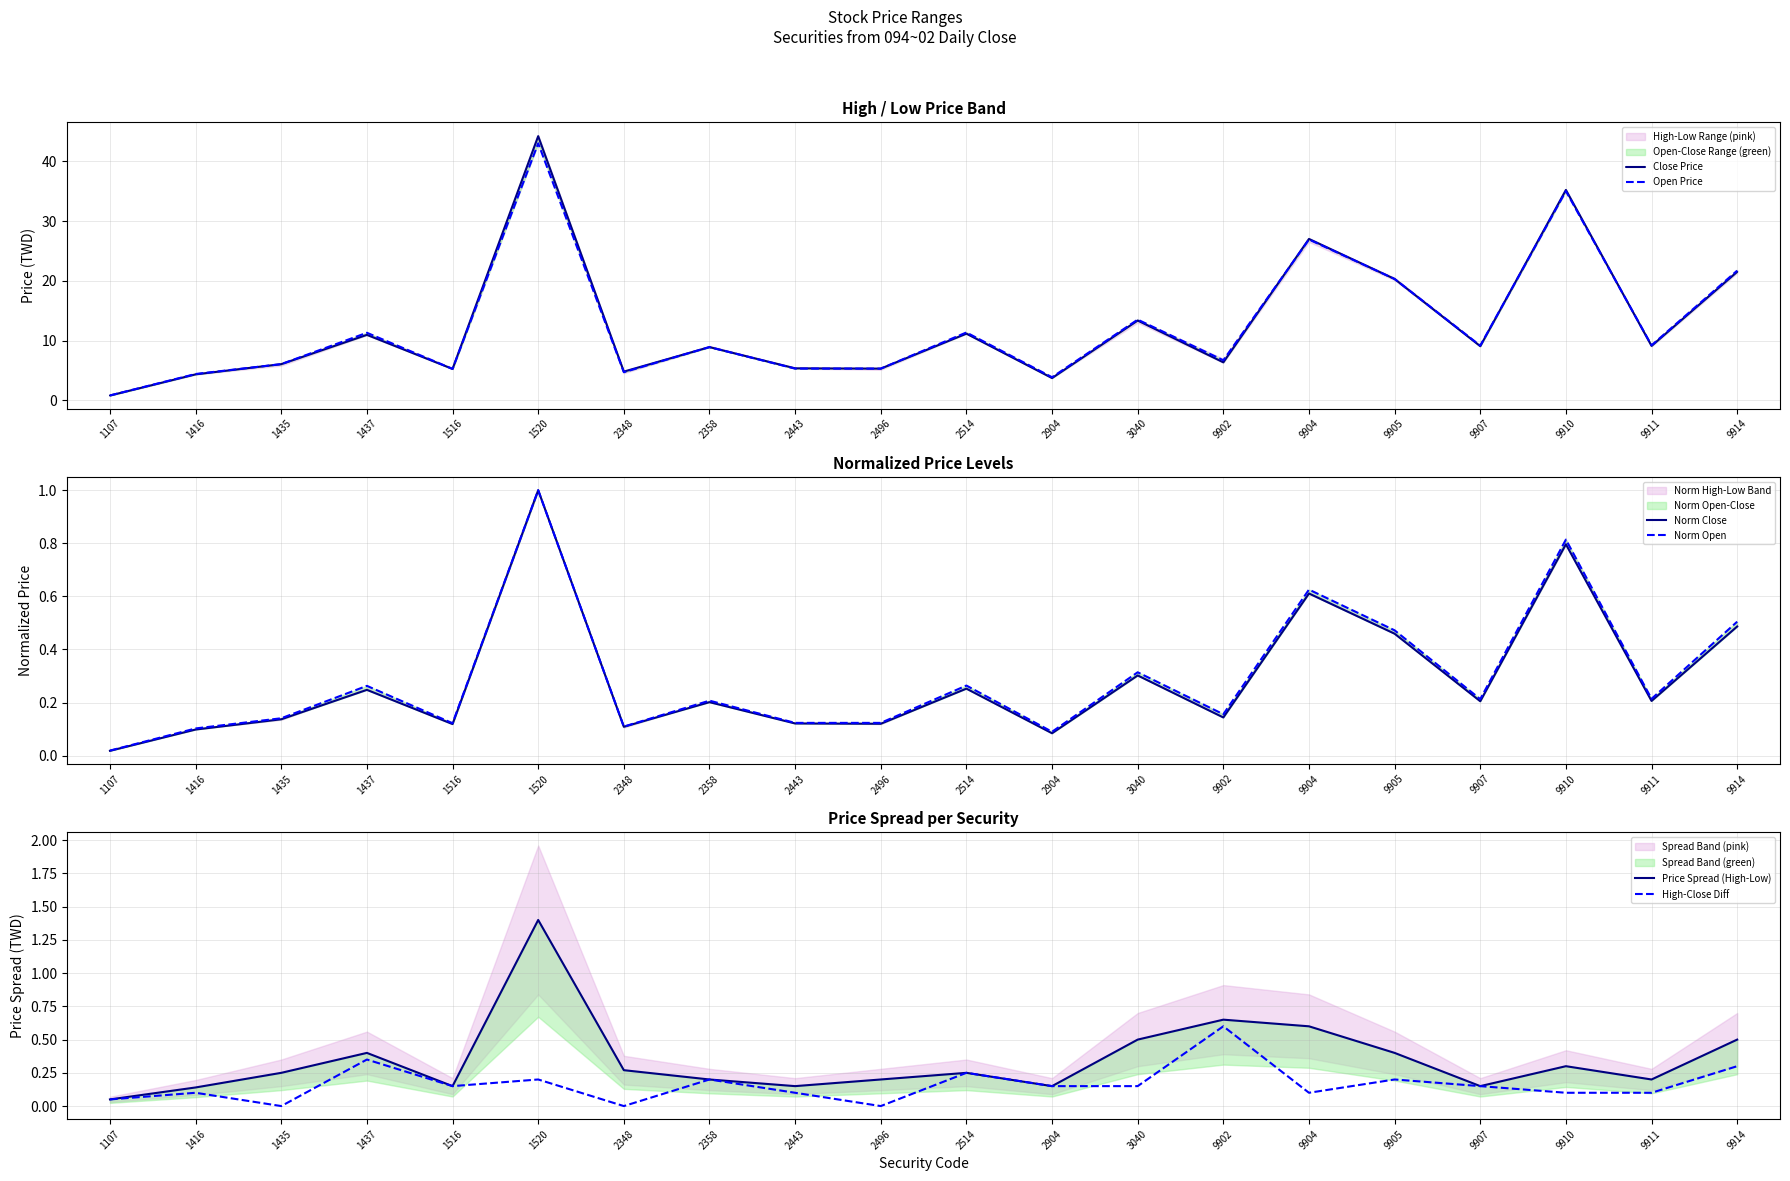

Reading left to right, transcribe all the data shown in this chart.

Close Price: 1107=0.8	1416=4.3	1435=6.0	1437=10.9	1516=5.2	1520=44.2	2348=4.8	2358=8.9	2443=5.3	2496=5.3	2514=11.2	2904=3.7	3040=13.3	9902=6.3	9904=27.0	9905=20.3	9907=9.1	9910=35.2	9911=9.1	9914=21.5
Open Price: 1107=0.8	1416=4.4	1435=6.0	1437=11.3	1516=5.2	1520=43.0	2348=4.7	2358=8.9	2443=5.3	2496=5.3	2514=11.3	2904=3.9	3040=13.5	9902=6.7	9904=26.9	9905=20.3	9907=9.2	9910=35.0	9911=9.2	9914=21.7
Norm Close: 1107=0.0	1416=0.1	1435=0.1	1437=0.2	1516=0.1	1520=1.0	2348=0.1	2358=0.2	2443=0.1	2496=0.1	2514=0.3	2904=0.1	3040=0.3	9902=0.1	9904=0.6	9905=0.5	9907=0.2	9910=0.8	9911=0.2	9914=0.5
Norm Open: 1107=0.0	1416=0.1	1435=0.1	1437=0.3	1516=0.1	1520=1.0	2348=0.1	2358=0.2	2443=0.1	2496=0.1	2514=0.3	2904=0.1	3040=0.3	9902=0.2	9904=0.6	9905=0.5	9907=0.2	9910=0.8	9911=0.2	9914=0.5
Price Spread (High-Low): 1107=0.0	1416=0.1	1435=0.2	1437=0.4	1516=0.2	1520=1.4	2348=0.3	2358=0.2	2443=0.2	2496=0.2	2514=0.2	2904=0.1	3040=0.5	9902=0.7	9904=0.6	9905=0.4	9907=0.1	9910=0.3	9911=0.2	9914=0.5
High-Close Diff: 1107=0.0	1416=0.1	1435=0.0	1437=0.4	1516=0.2	1520=0.2	2348=0.0	2358=0.2	2443=0.1	2496=0.0	2514=0.2	2904=0.1	3040=0.2	9902=0.6	9904=0.1	9905=0.2	9907=0.1	9910=0.1	9911=0.1	9914=0.3